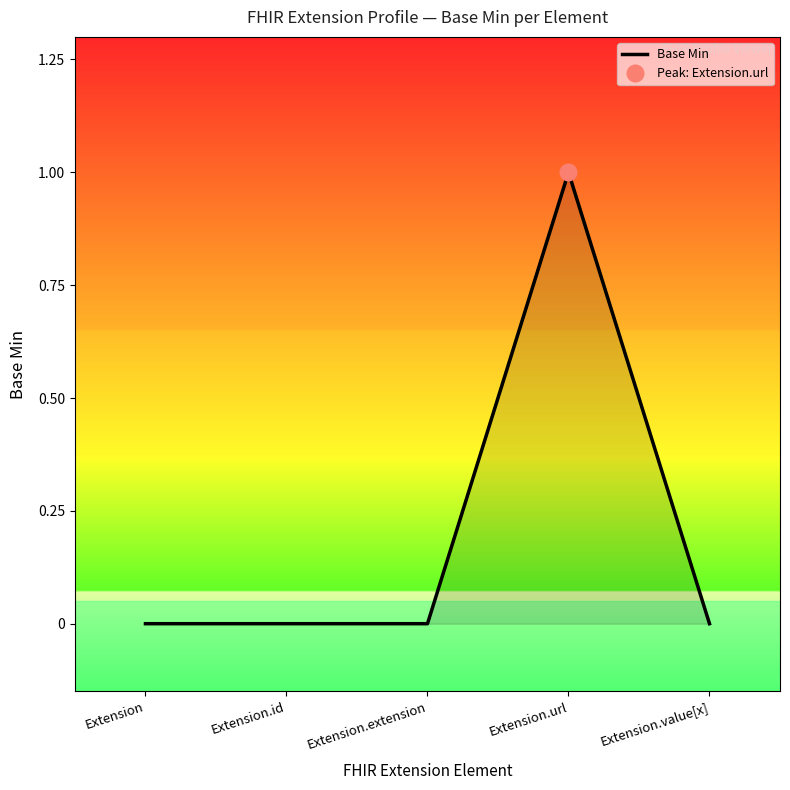

Rank the categories by value from highest to lowest.

Extension.url, Extension, Extension.id, Extension.extension, Extension.value[x]